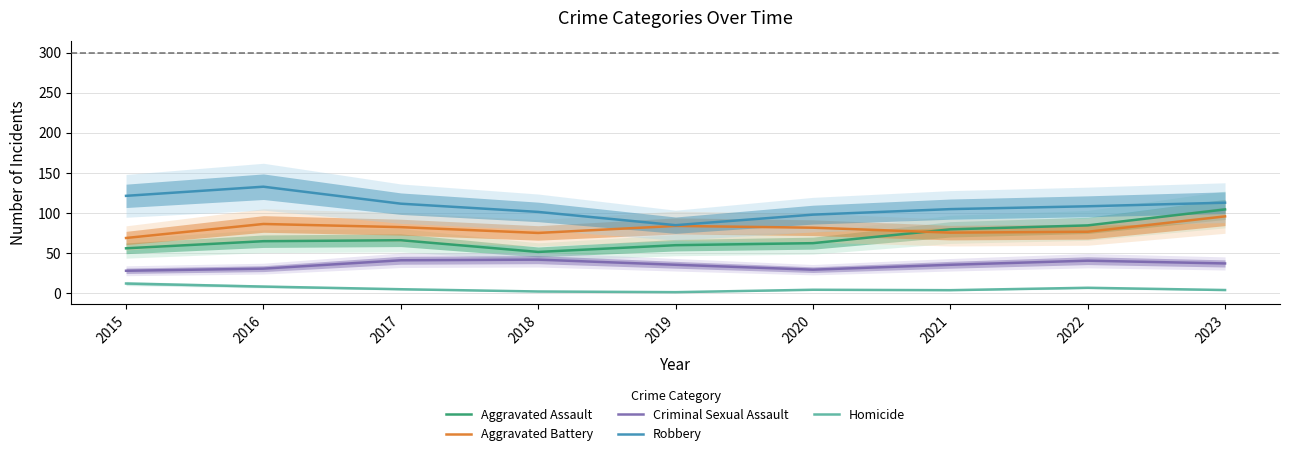

Reading left to right, extract all data points from this chart.

Aggravated Assault: 2015=56.1	2016=64.9	2017=66.1	2018=51.5	2019=59.9	2020=62.5	2021=79.7	2022=84.6	2023=104.6
Aggravated Battery: 2015=68.9	2016=86.4	2017=82.5	2018=75.2	2019=84.0	2020=81.8	2021=75.6	2022=76.7	2023=95.9
Criminal Sexual Assault: 2015=28.0	2016=30.7	2017=41.1	2018=41.9	2019=35.5	2020=29.4	2021=35.5	2022=40.6	2023=37.2
Robbery: 2015=121.5	2016=132.9	2017=111.7	2018=101.5	2019=84.9	2020=98.1	2021=104.9	2022=108.5	2023=113.0
Homicide: 2015=12.1	2016=8.3	2017=5.0	2018=2.2	2019=1.3	2020=4.3	2021=3.8	2022=6.8	2023=4.0